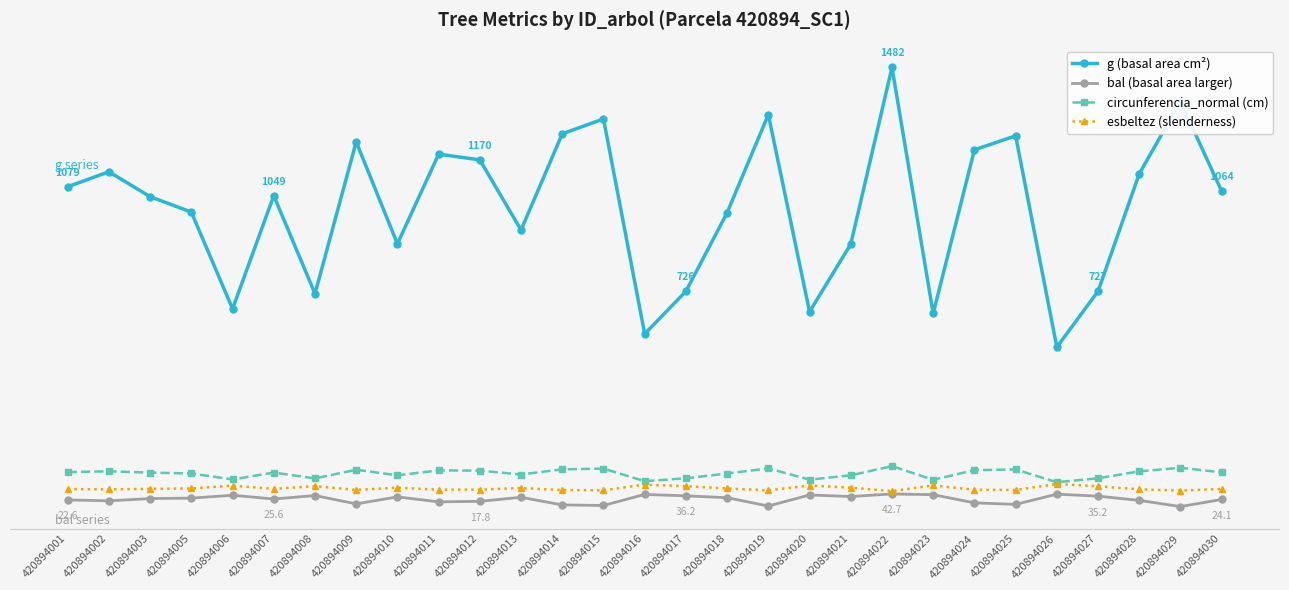

Between 420894018 and 420894001, which is larger?

420894001